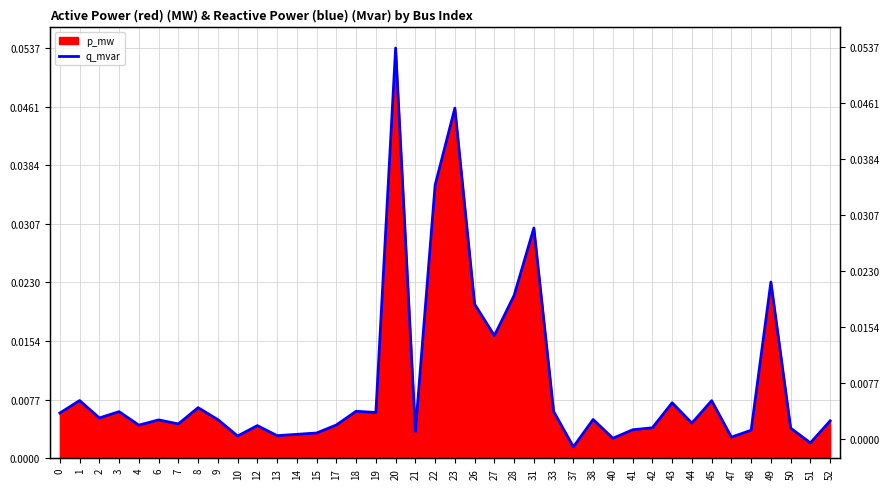

List the labels in order of value, smallest first.

37, 51, 40, 47, 10, 13, 14, 15, 21, 48, 41, 50, 42, 12, 4, 17, 7, 44, 52, 6, 9, 38, 2, 0, 19, 3, 33, 18, 8, 43, 45, 1, 27, 26, 28, 49, 31, 22, 23, 20